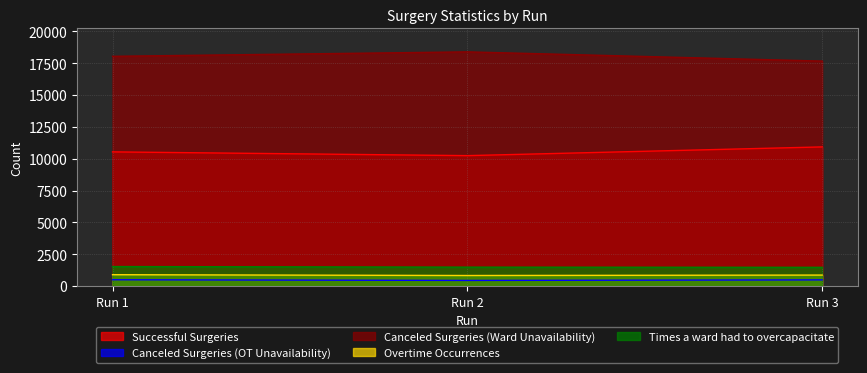

Is it true that Canceled Surgeries (Ward Unavailability) equals 18390 at Run 2?

True